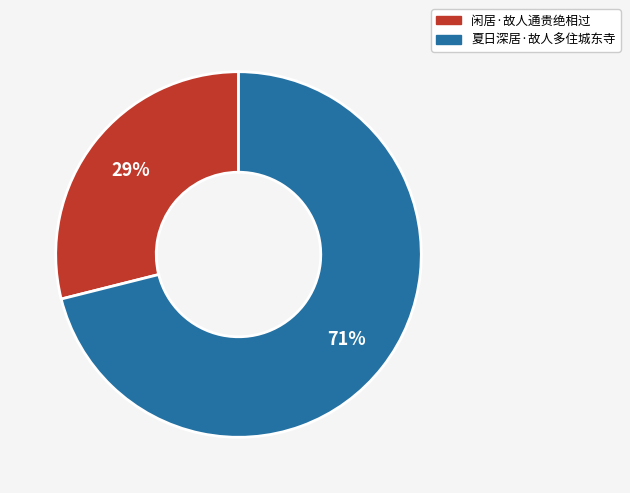

To the nearest percent, what portion does 夏日深居·故人多住城东寺 represent?

71%